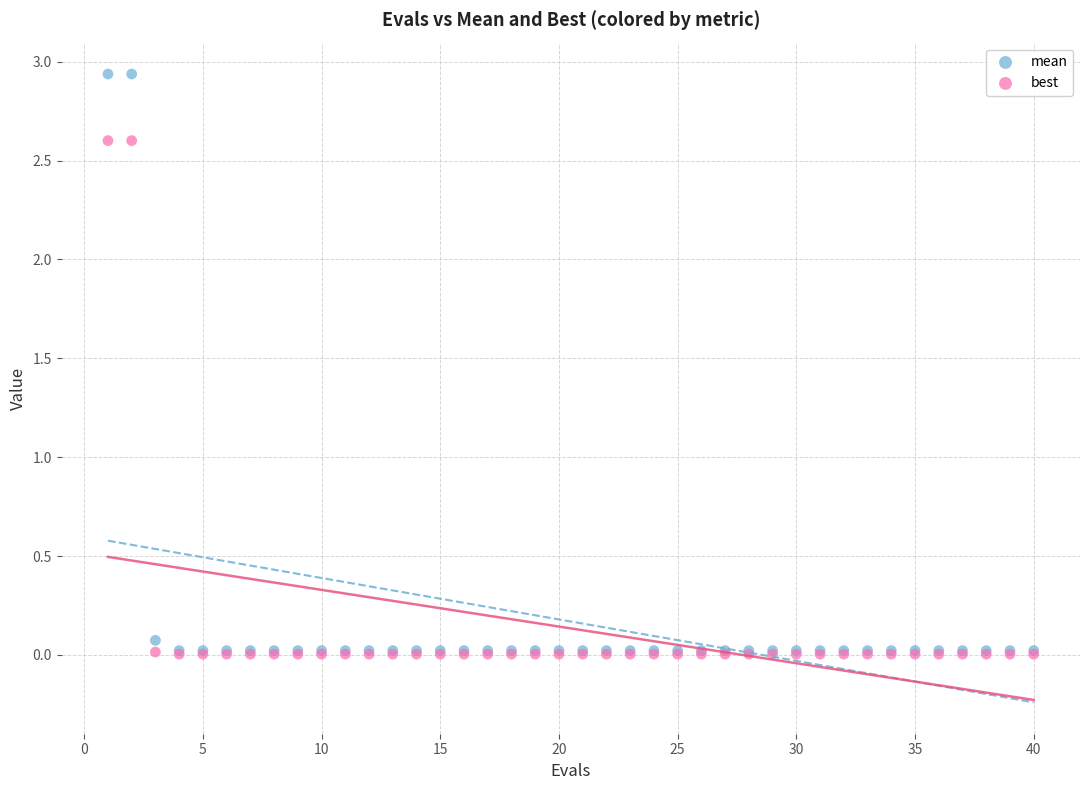

What are all the series names shown in the legend?

mean, best